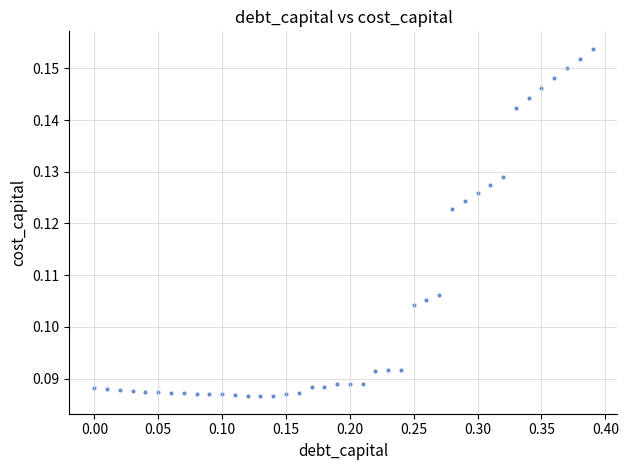

What is the range of X values (max minus min)?

0.4